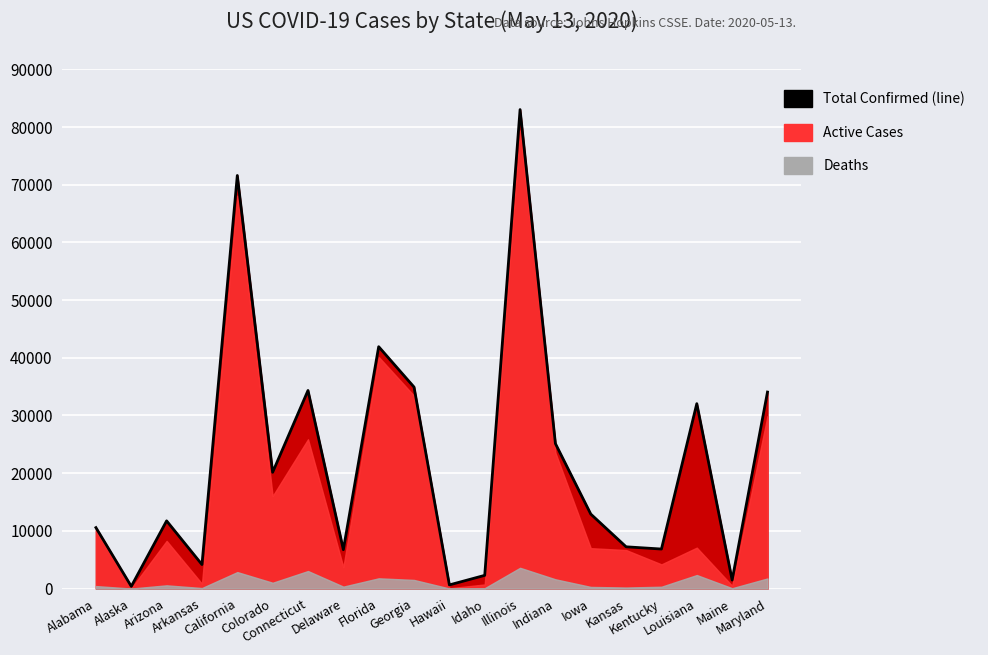

The value at Kansas is 7240. True or false?

True